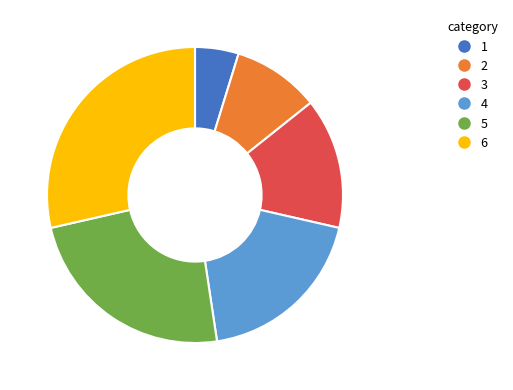

Is there a majority slice in this chart?

No